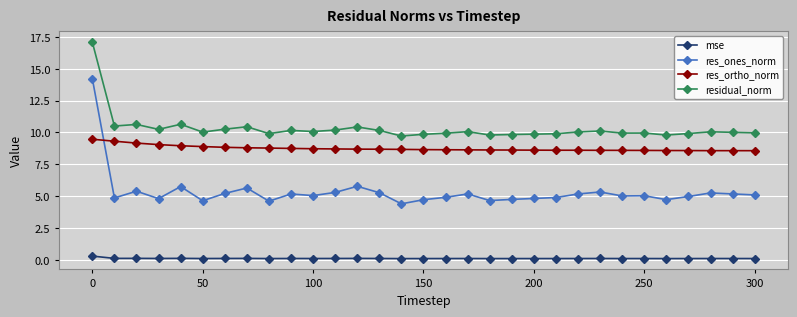

True or false: residual_norm and res_ortho_norm cross at least once.

False